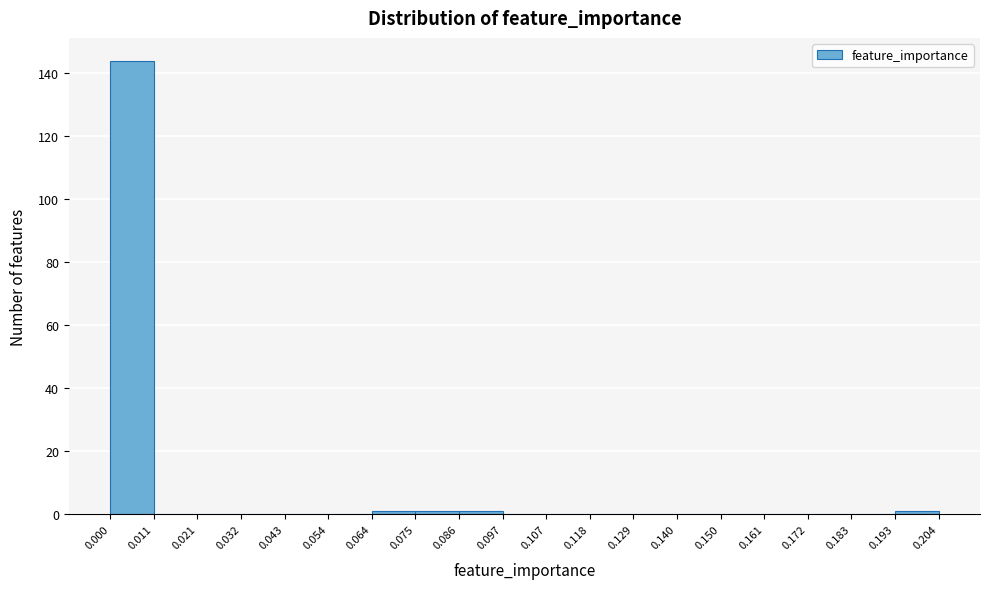

How tall is the bar that spans 0.000 to 0.011 on the x-axis? The values are not printed on the chart, so give them approximately, as read against the axis.

144